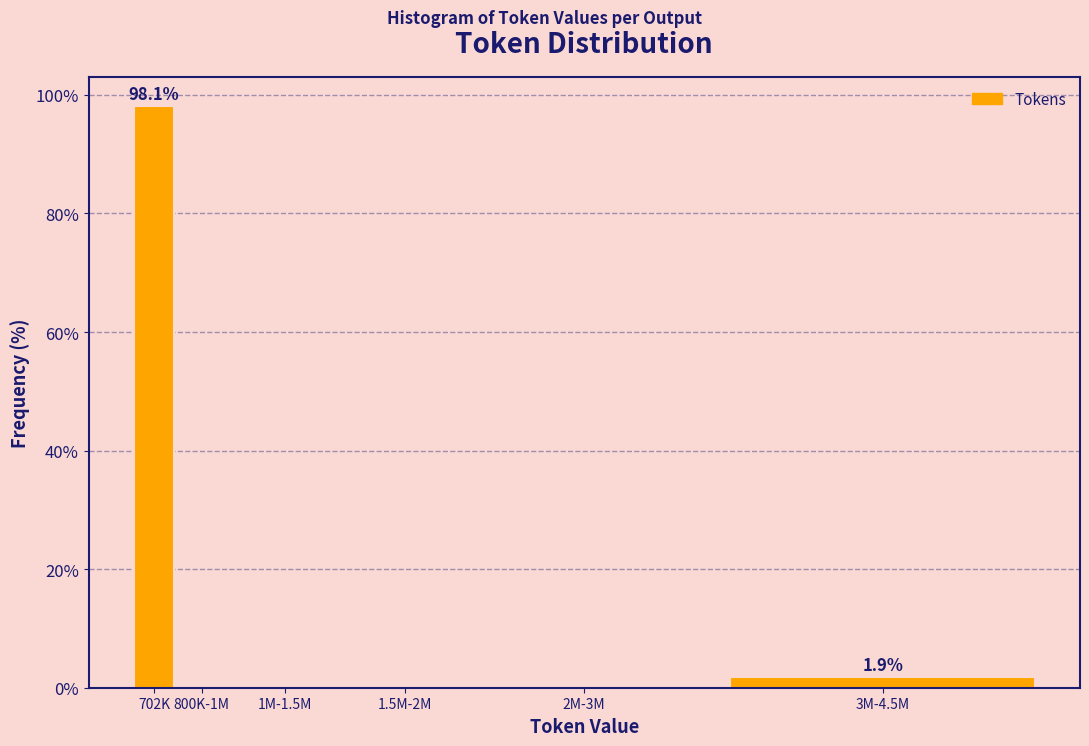

Reading left to right, transcribe all the data shown in this chart.

702K=98.1	800K-1M=0.0	1M-1.5M=0.0	1.5M-2M=0.0	2M-3M=0.0	3M-4.5M=1.9